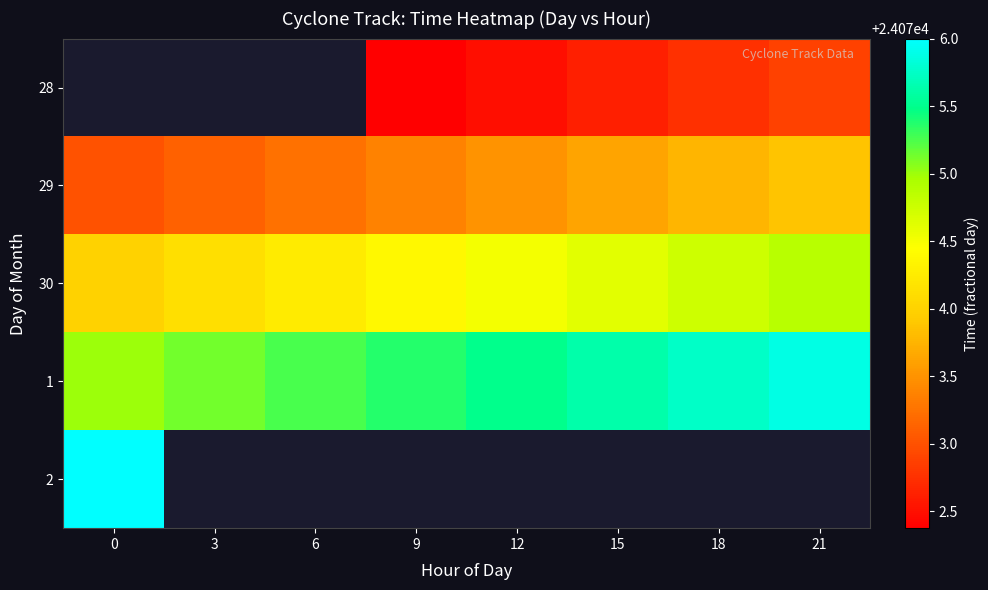

Which series has the largest range (max minus min)?

29